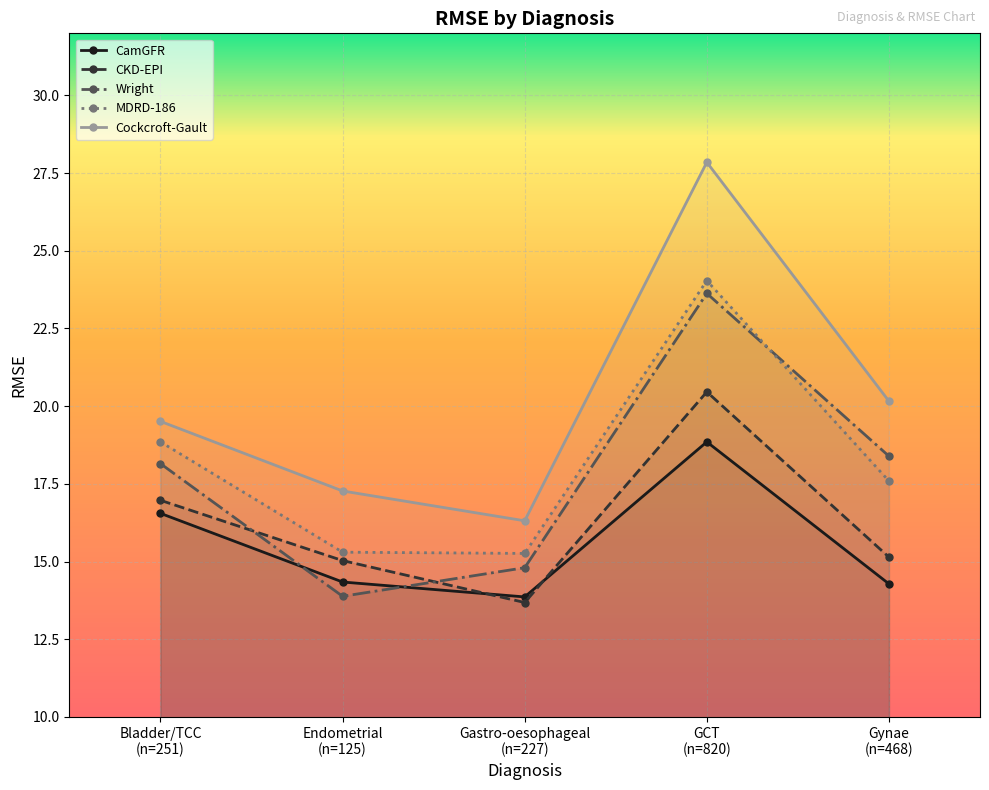

How many lines are shown in the chart?

5